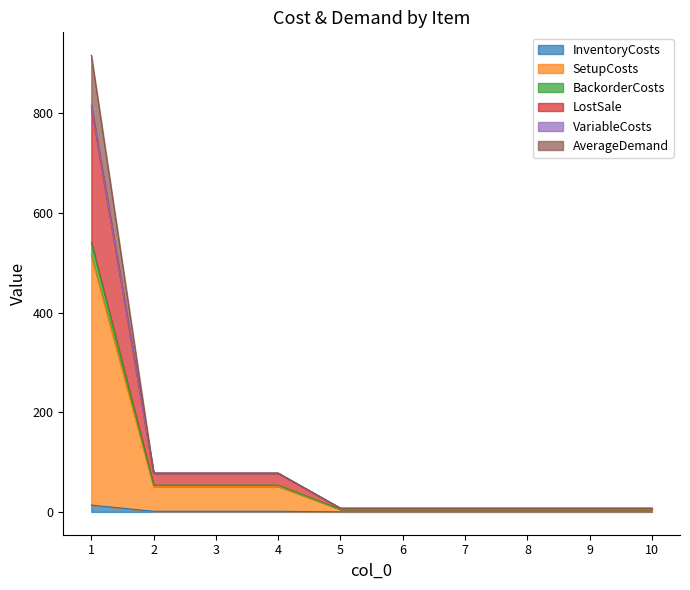

True or false: InventoryCosts has more than 1 interior local peaks.

False